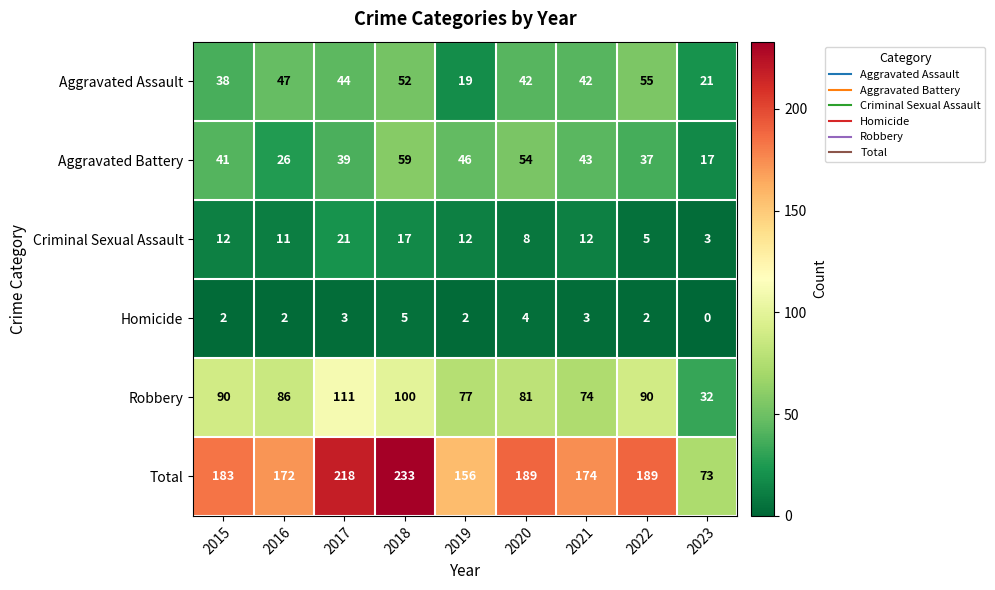

What is the spread (max minus min) of values at 2019?

154